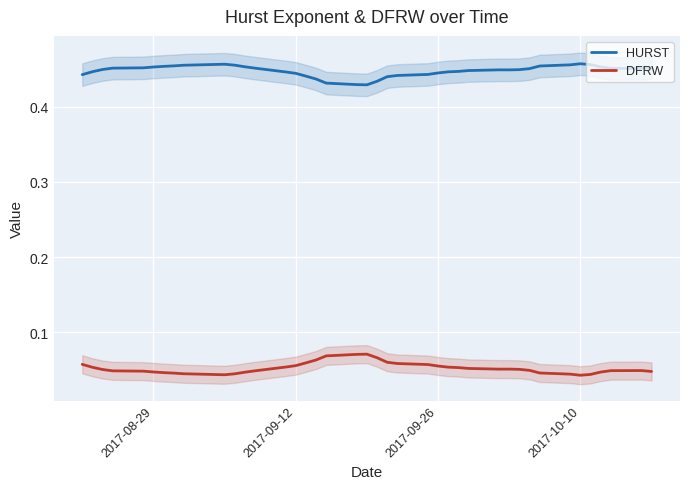

True or false: DFRW and HURST intersect in this chart.

False